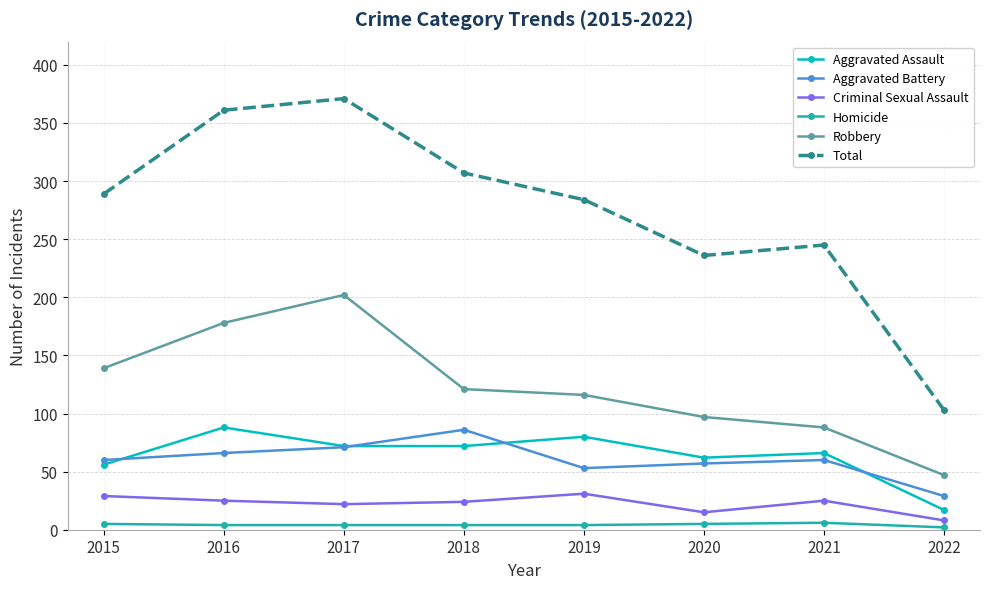

At which label does Robbery reach its minimum?

2022